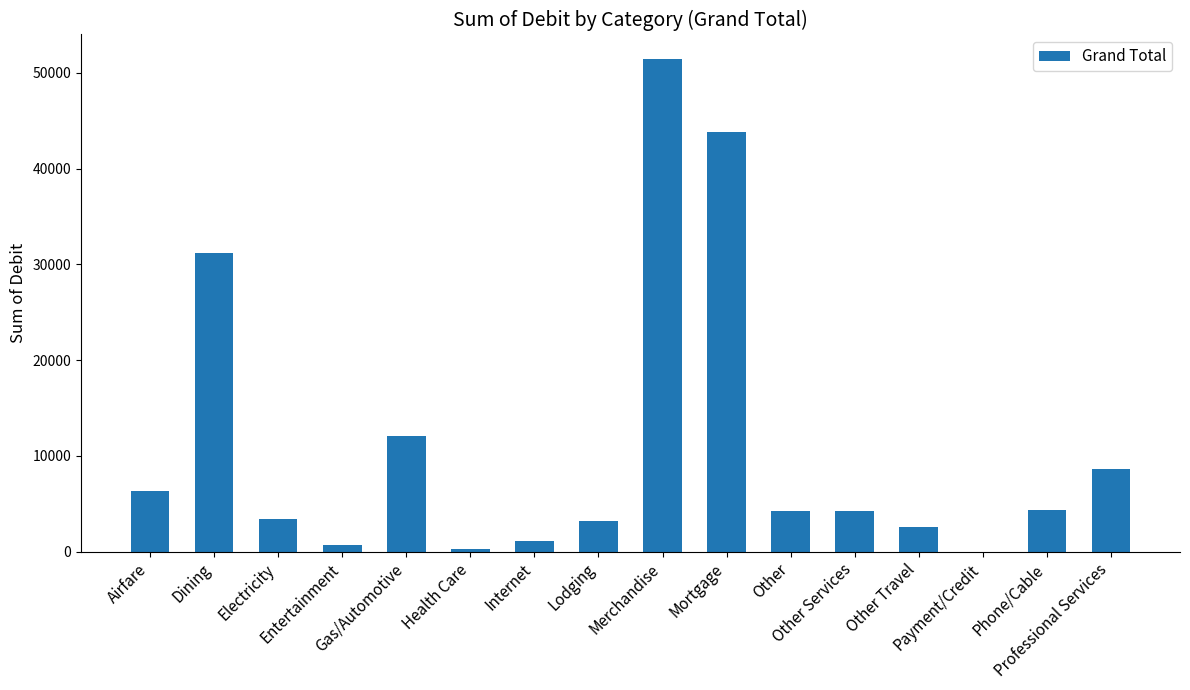

True or false: the data shows 1800.5 at Phone/Cable.

False